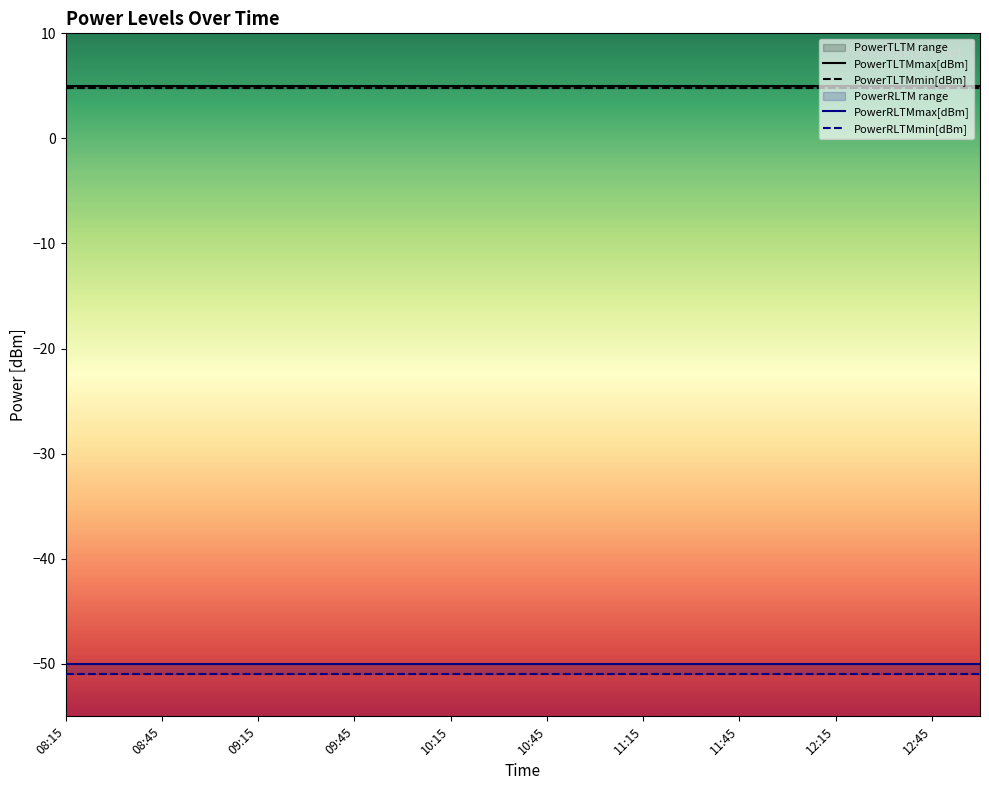

Read the PowerTLTMmax[dBm] value at 11:45.

5.0